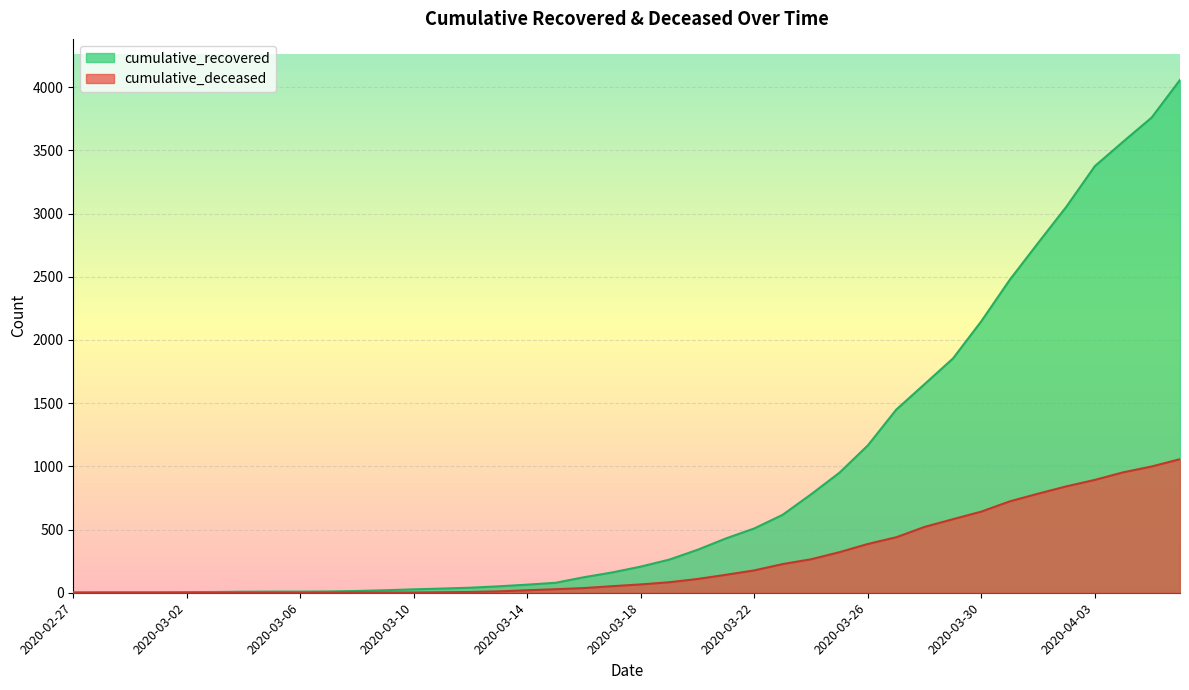

Is the value of cumulative_deceased at 2020-03-12 greater than the value of cumulative_recovered at 2020-03-01?

Yes